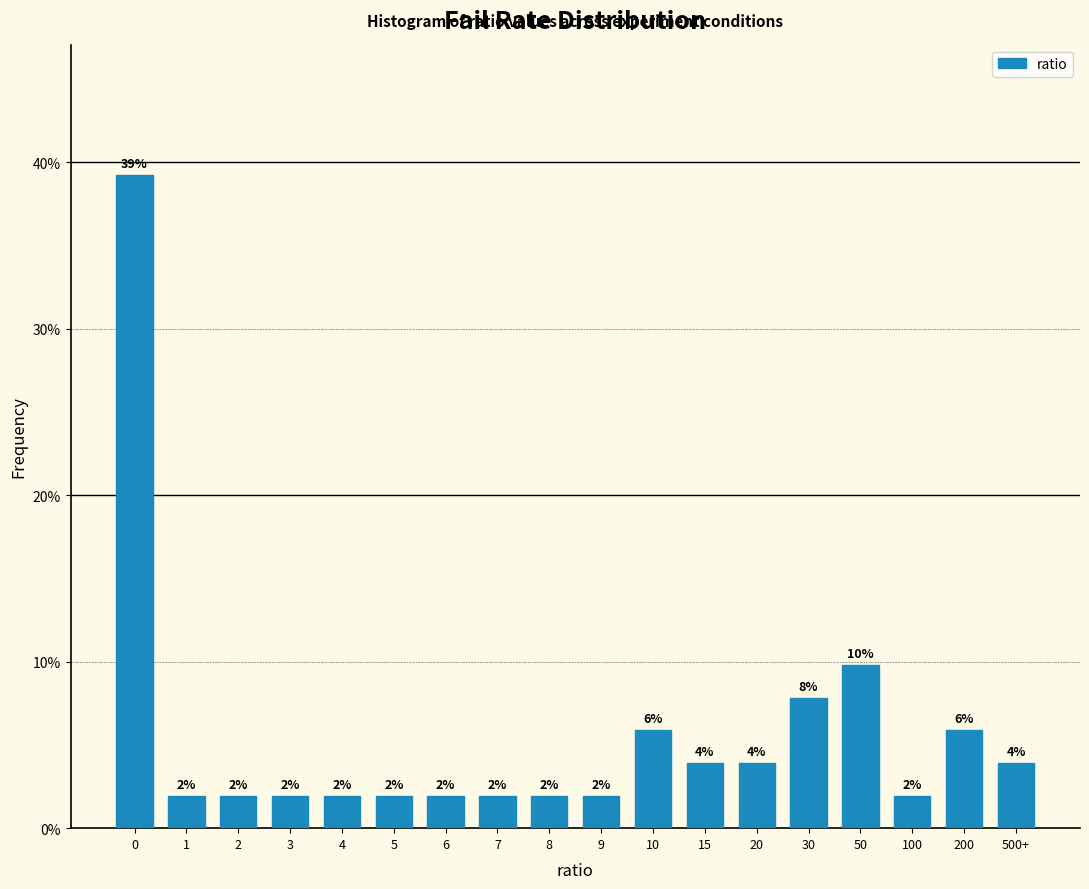

What is the label of the 1st bar from the right?

500+